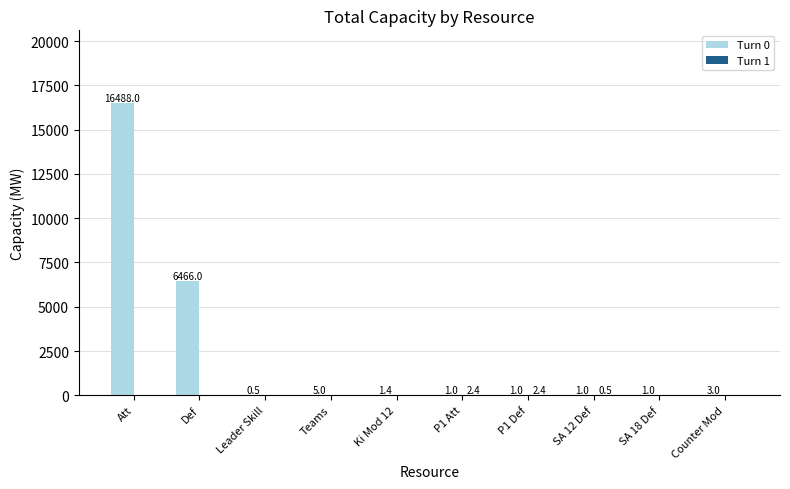

Which series has the largest total across all categories?

Turn 0